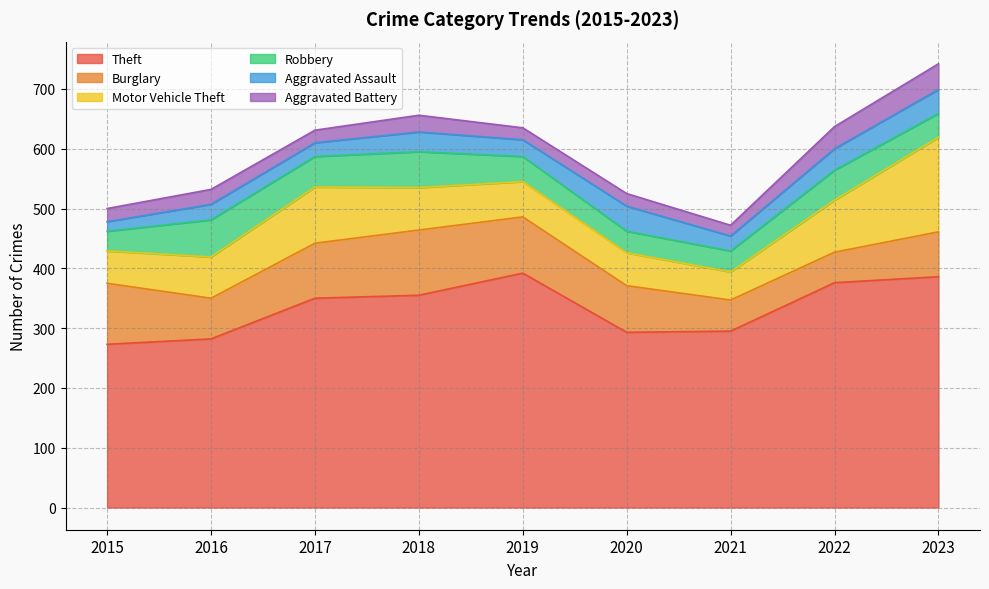

How many interior local valleys does the Robbery series have?

2